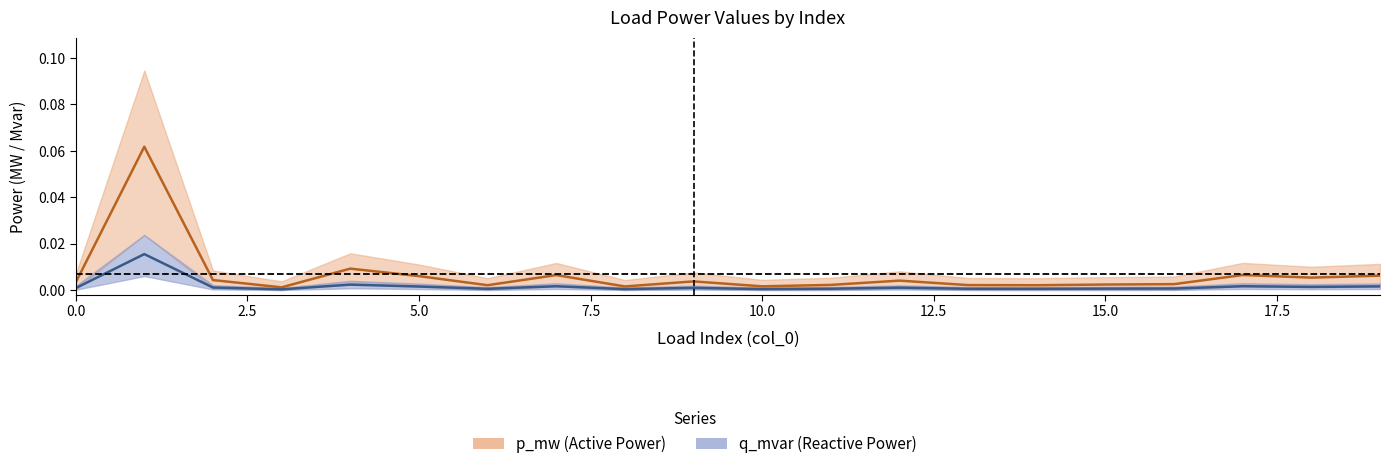

Is the value of q_mvar at 15 greater than the value of p_mw at 13?

Yes